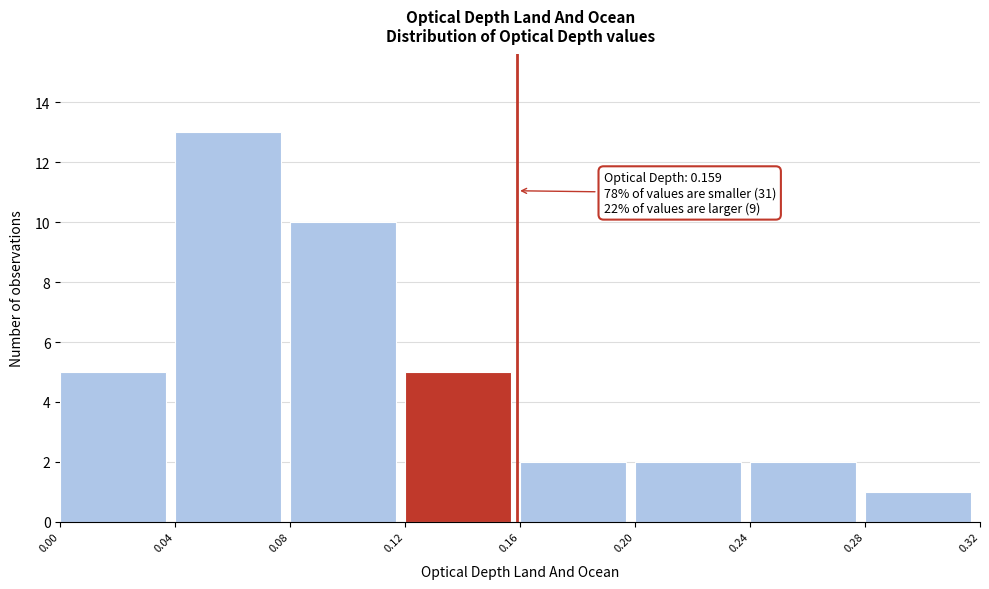

Over which range of the x-axis is the bar tallest?

0.04 to 0.08